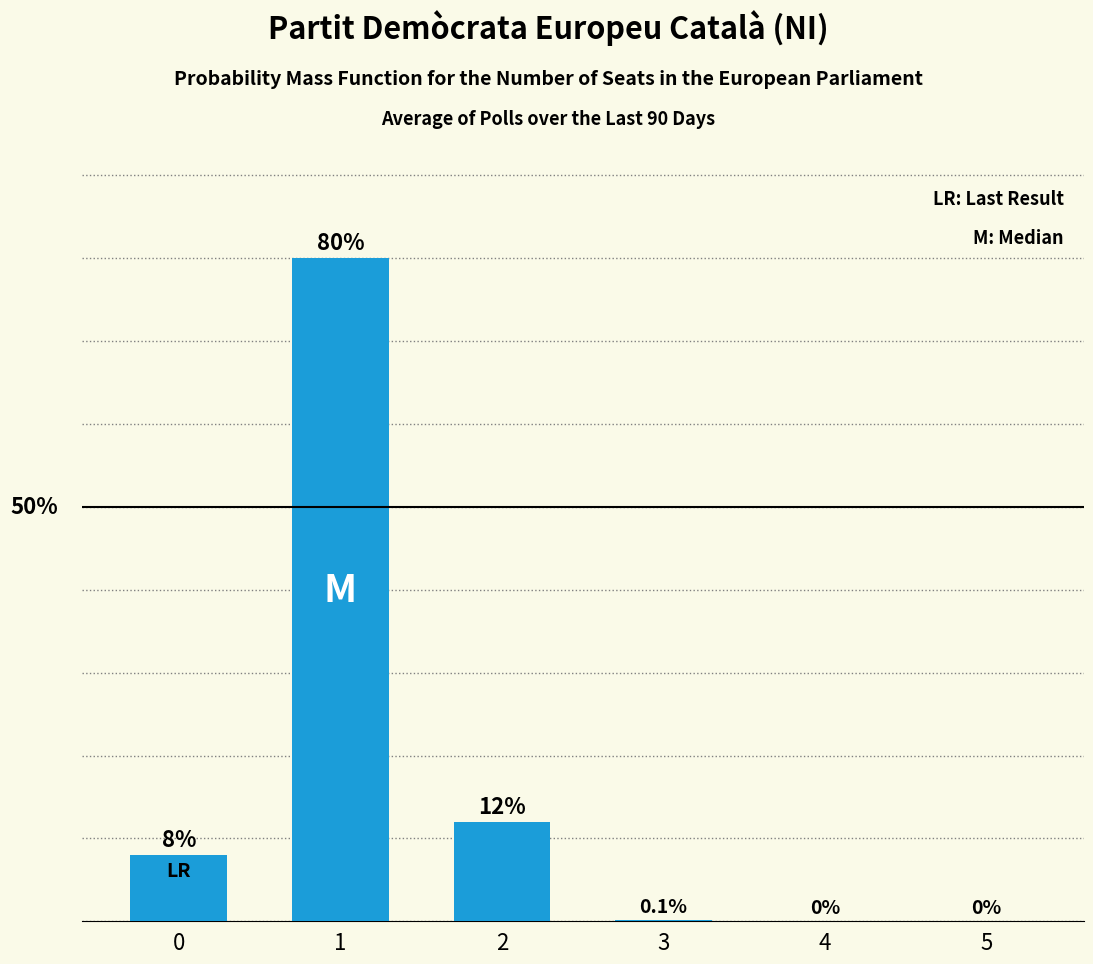

Are the bars horizontal?

No